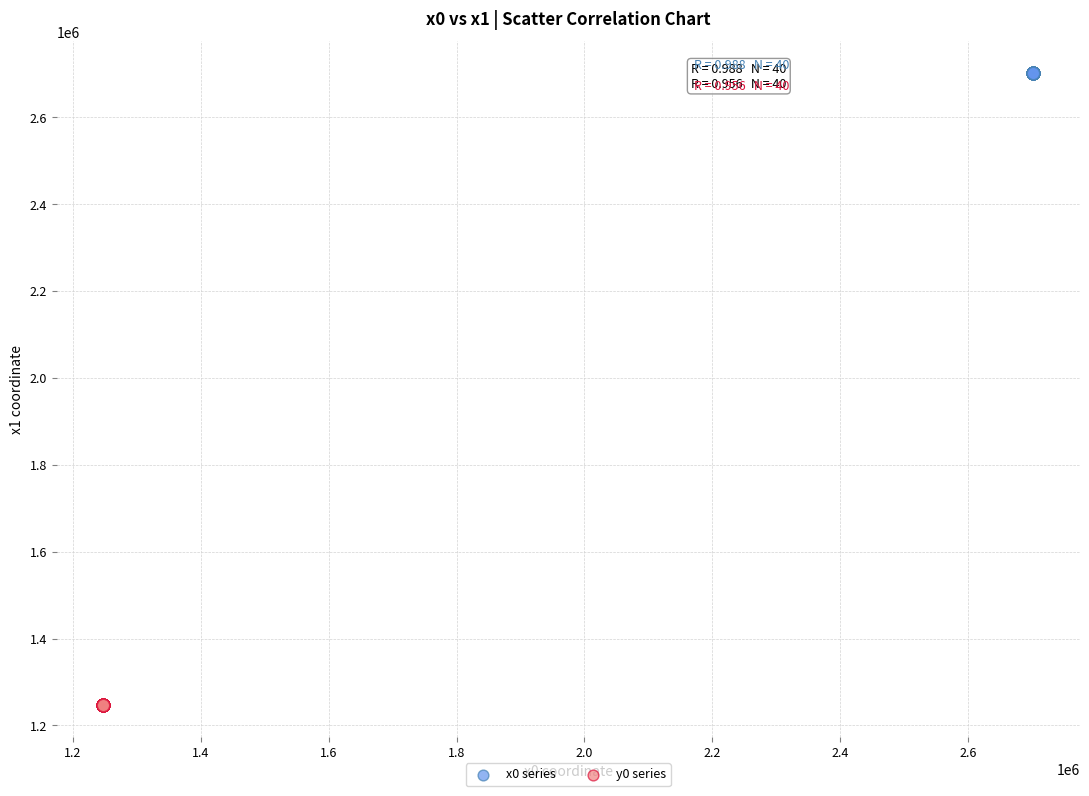

Which series has the widest spread of Y values?

x0 series